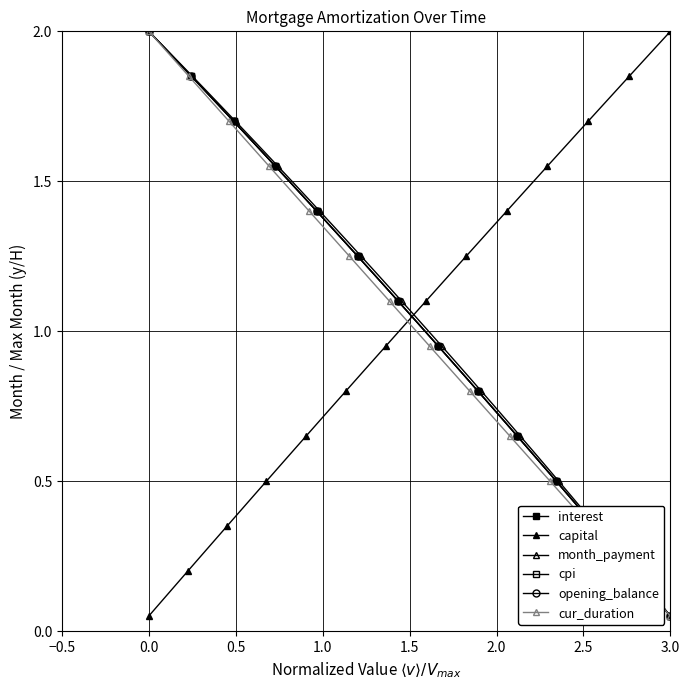

How many lines are shown in the chart?

6